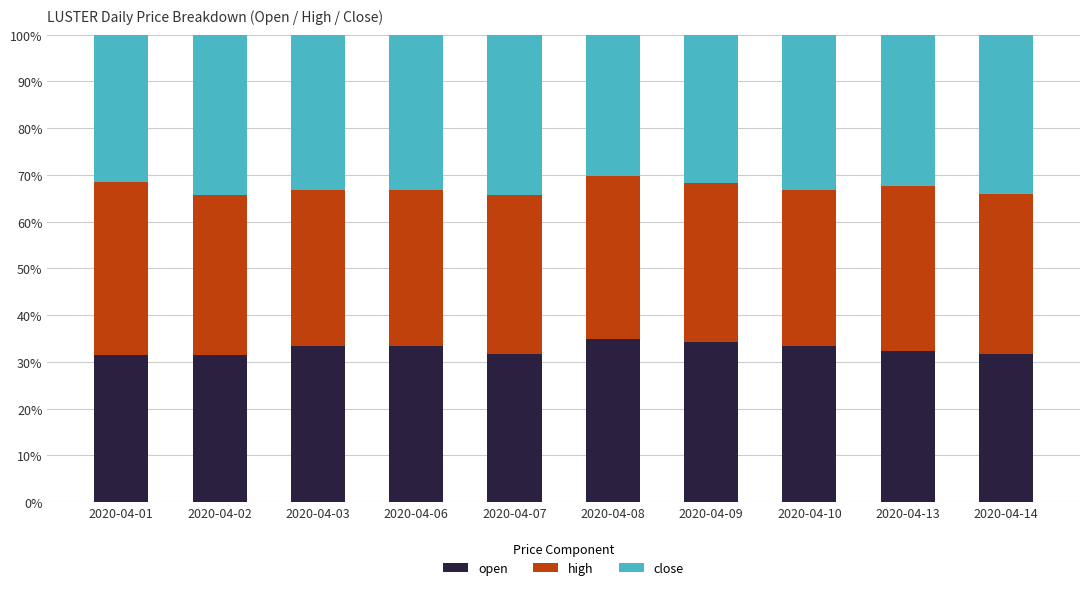

What is the sum of all open values?

327.6